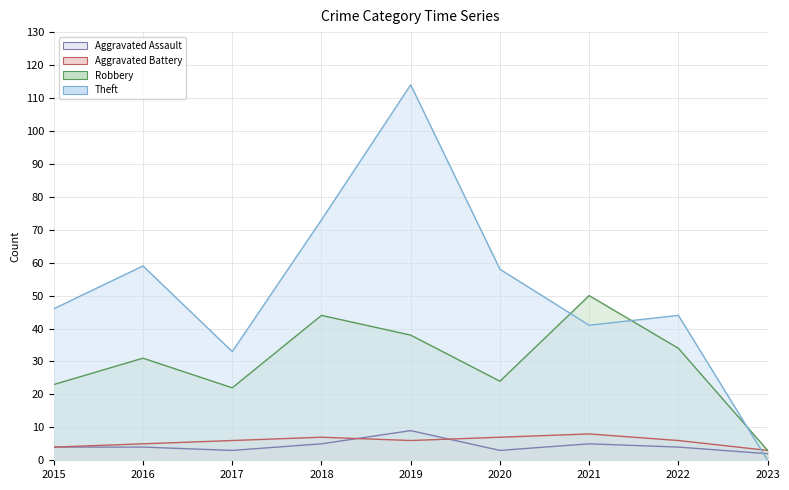

How many data points in Aggravated Assault are above 4?

3